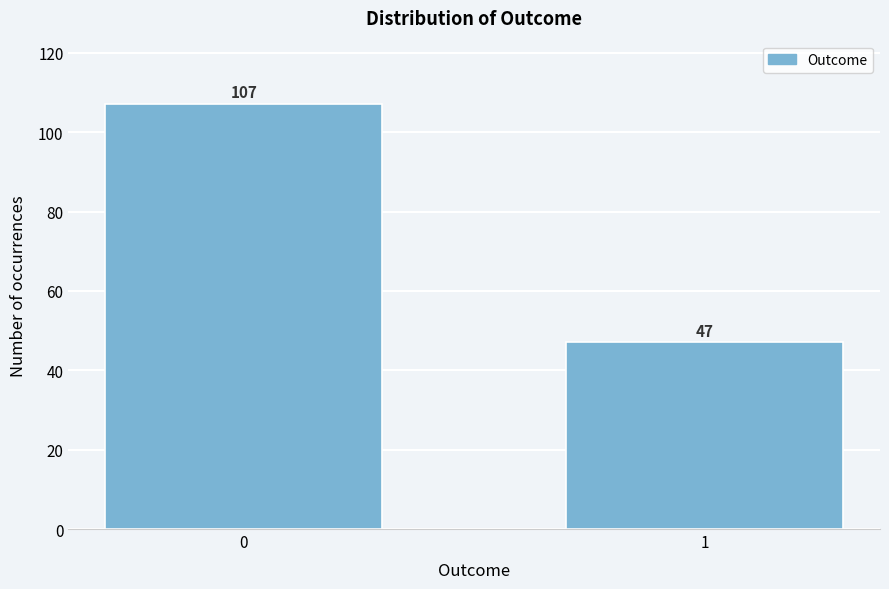

Reading right to left, extract all data points from this chart.

47	107